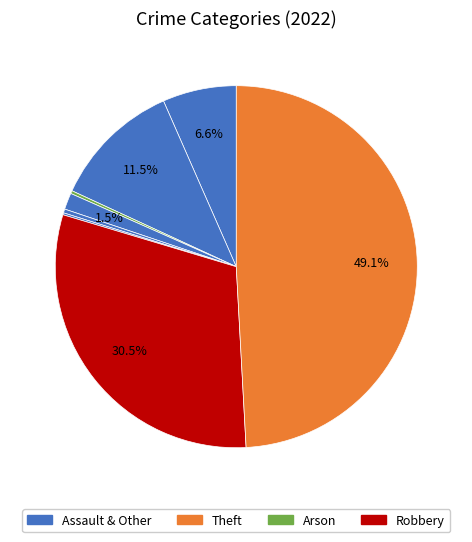

To the nearest percent, what is the difference between the largest and smallest slice percentages?

49%